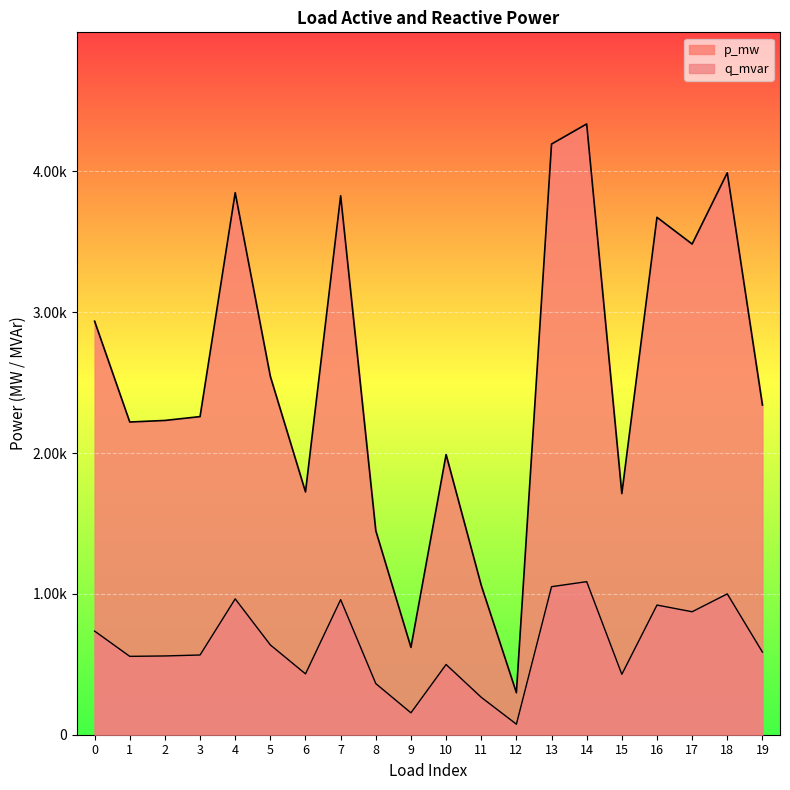

The value of p_mw at 13 is 0.0. True or false?

False